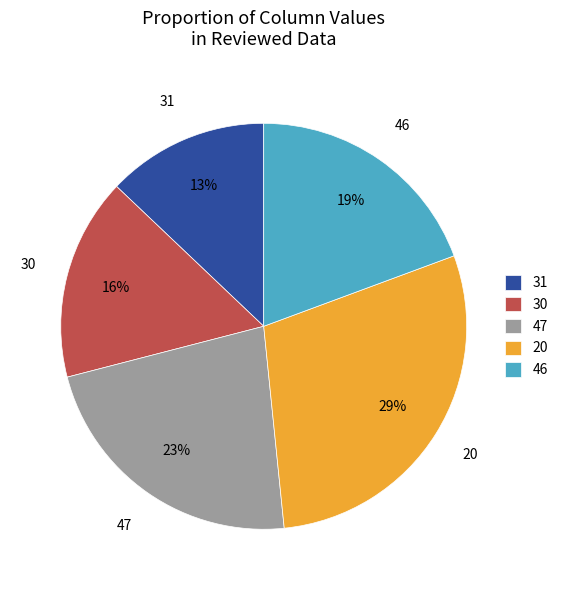

How many slices are in this pie chart?

5